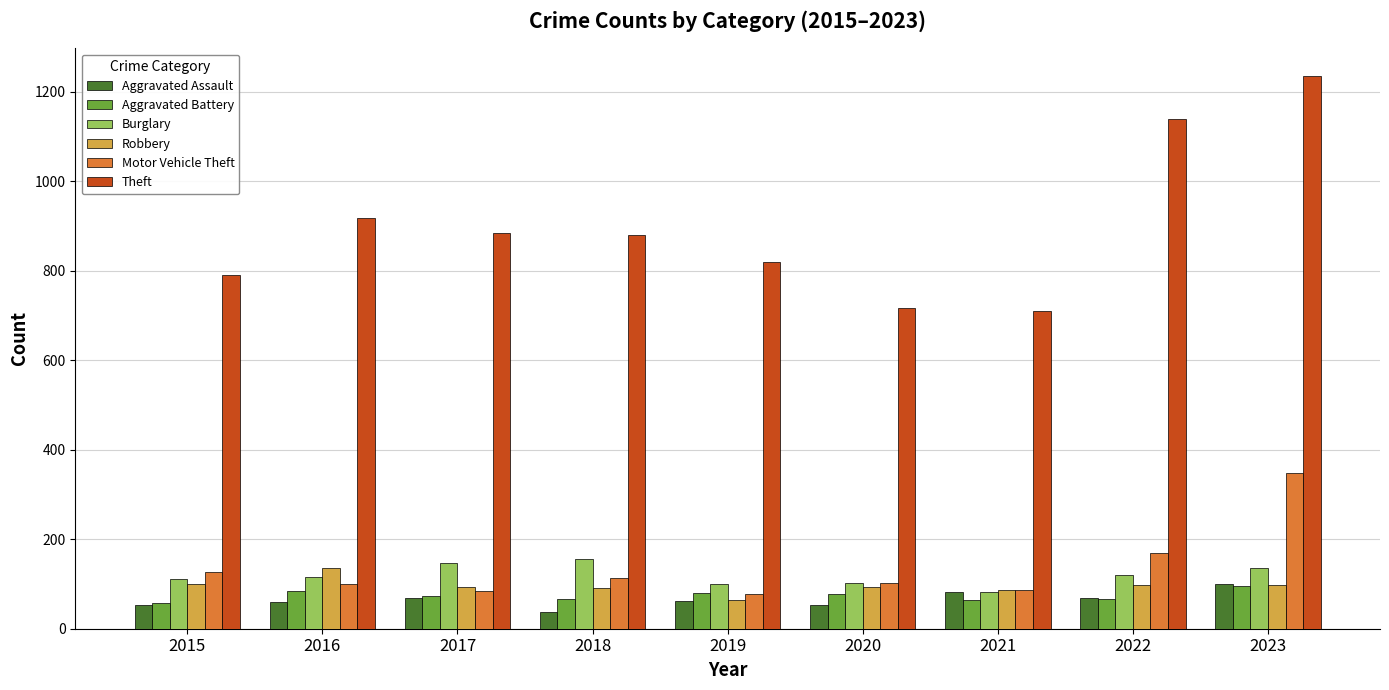

What are all the series names shown in the legend?

Aggravated Assault, Aggravated Battery, Burglary, Robbery, Motor Vehicle Theft, Theft